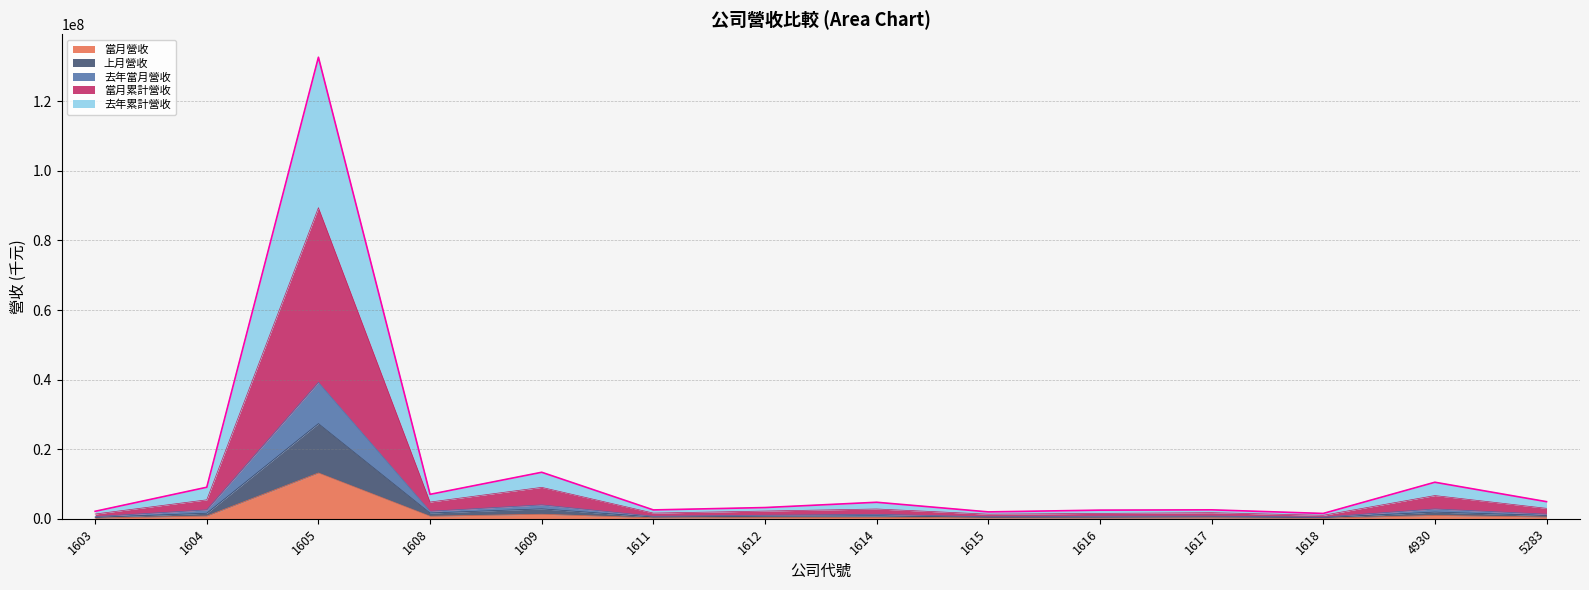

What are all the series names shown in the legend?

當月營收, 上月營收, 去年當月營收, 當月累計營收, 去年累計營收